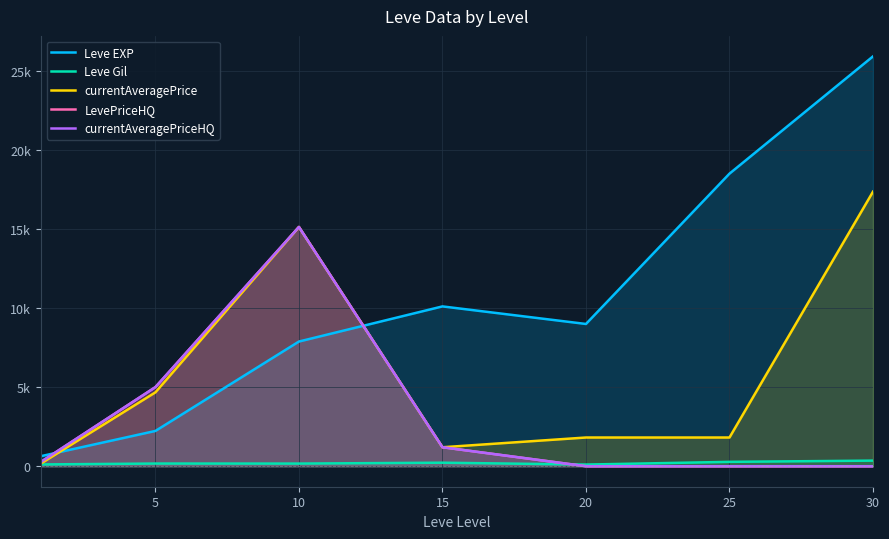

Which series has the largest range (max minus min)?

Leve EXP